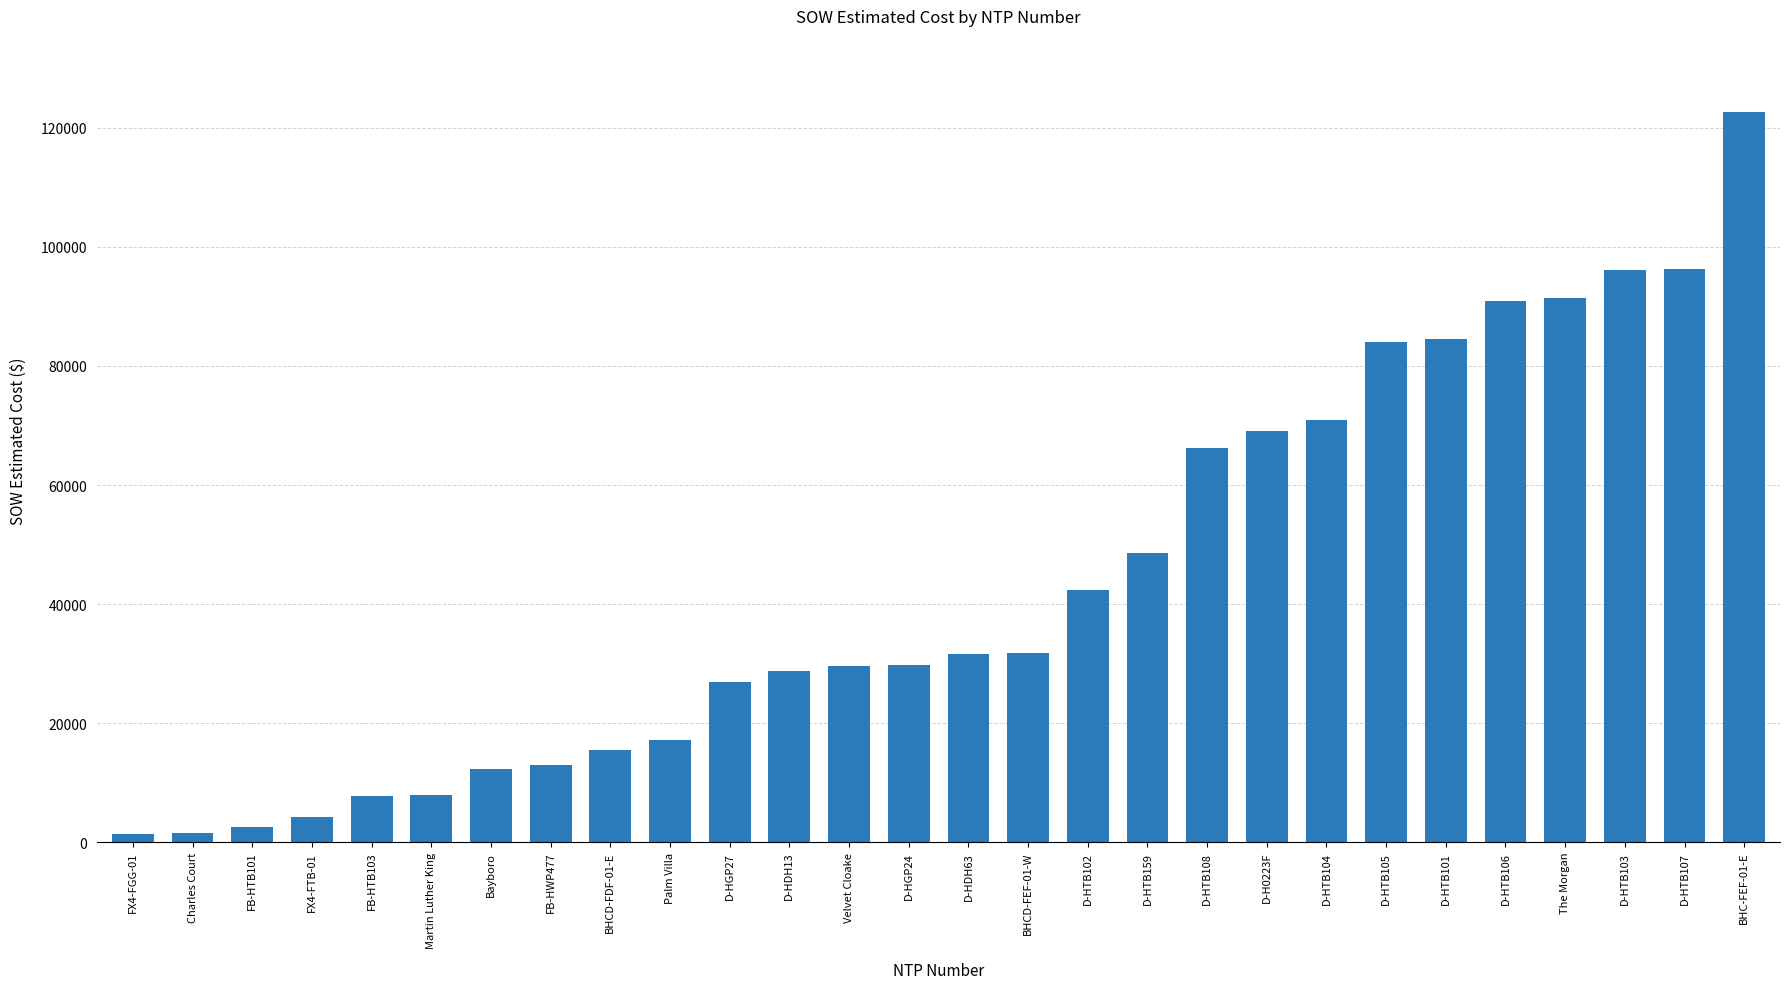

At which category does the chart reach its peak across all series?

BHC-FEF-01-E